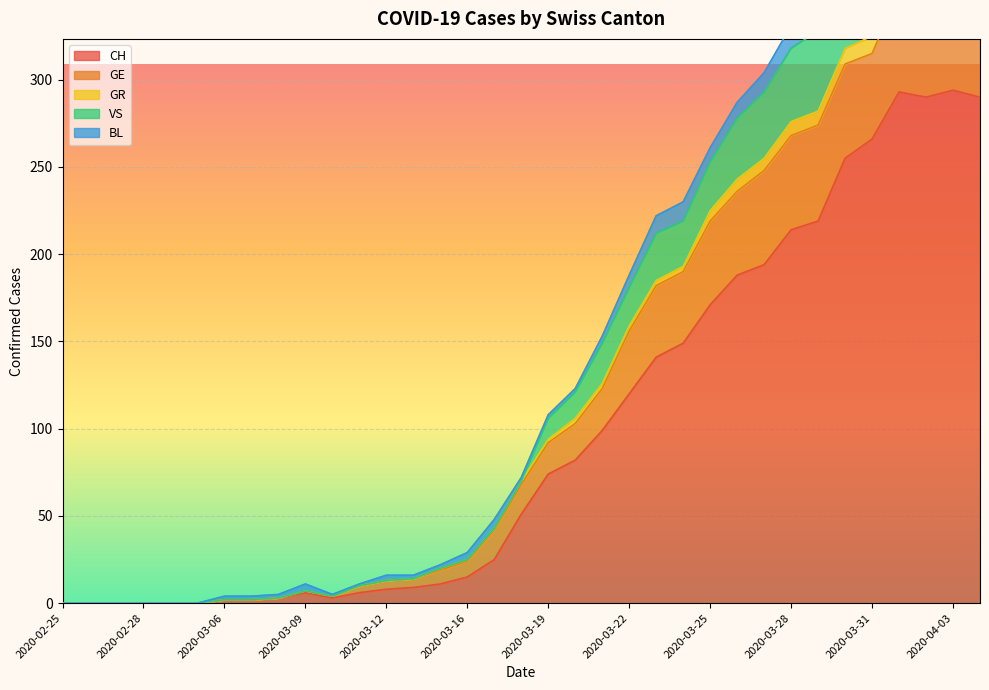

What is the difference between the second highest and second lowest values in the GR series?

416